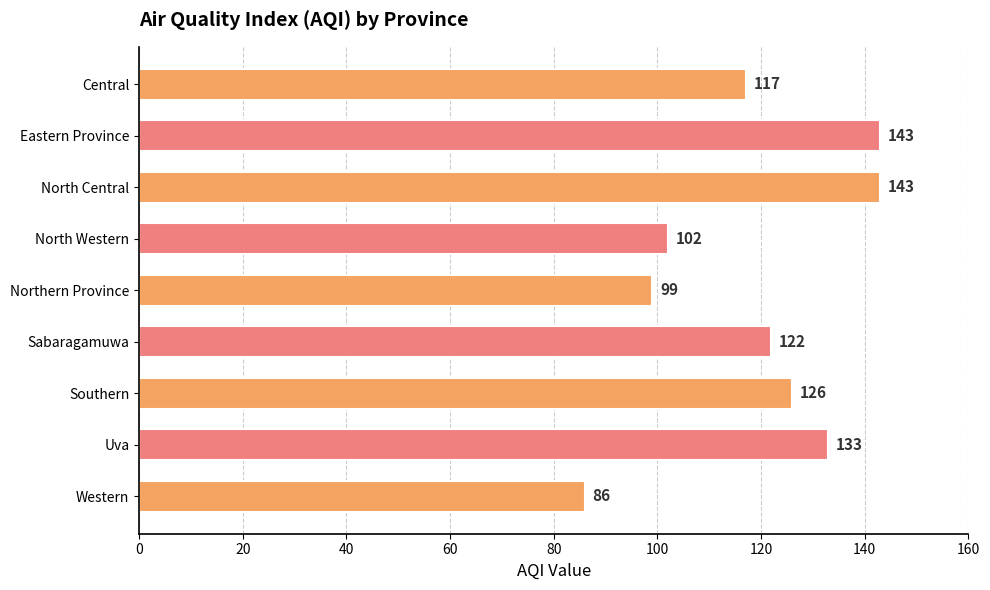

Is it true that the value at Eastern Province is 143?

True